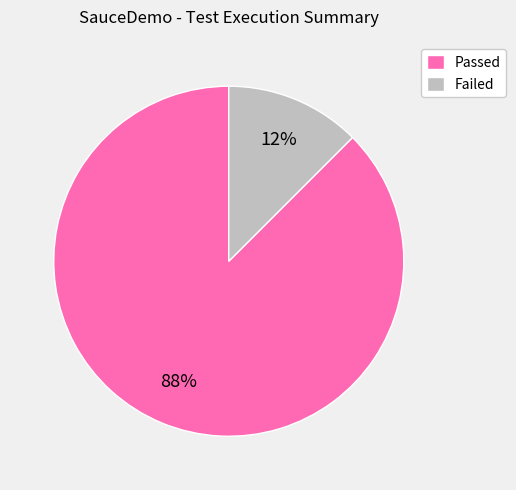

Combined, do Passed and Failed account for over 50%?

Yes